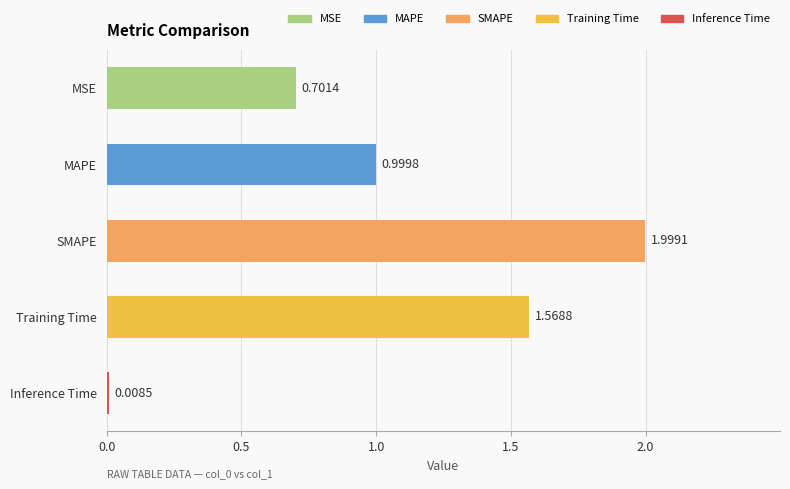

List the labels in order of value, largest first.

SMAPE, Training Time, MAPE, MSE, Inference Time